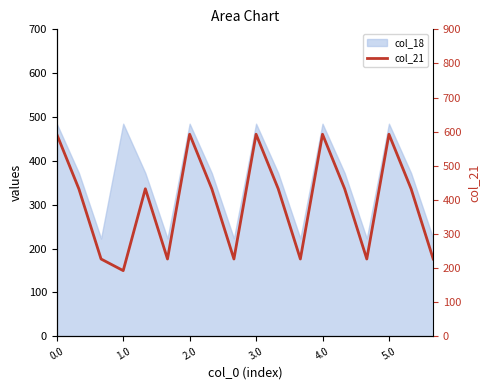

List the labels in order of value, largest first.

0.0, 6, 9, 12, 15, 4.0, 7, 10, 13, 16, 1.0, 2.0, 5.0, 8, 11, 14, 17, 3.0